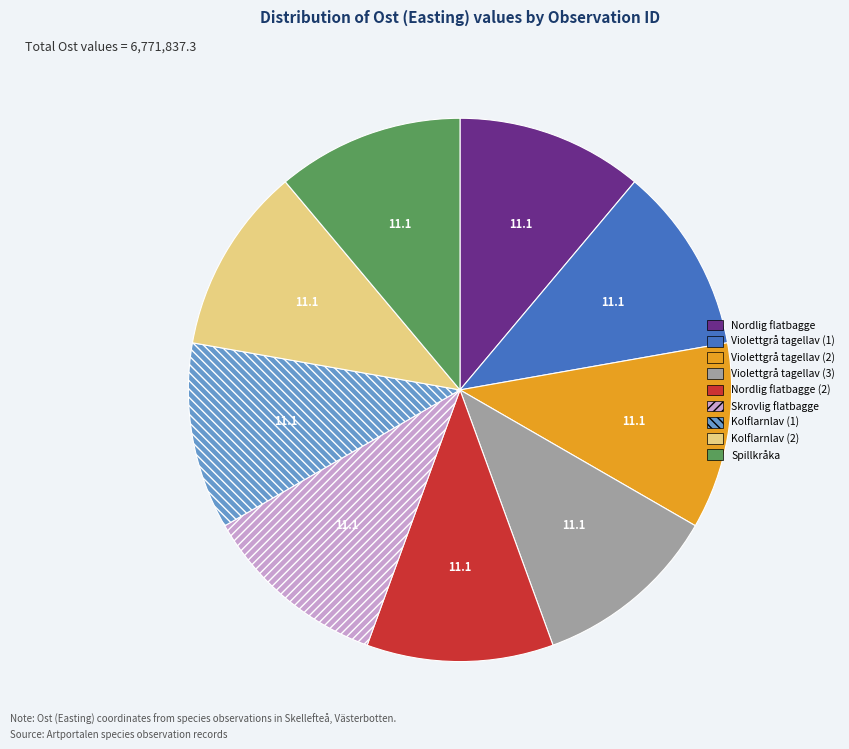

Is there any slice that represents more than half of the pie?

No